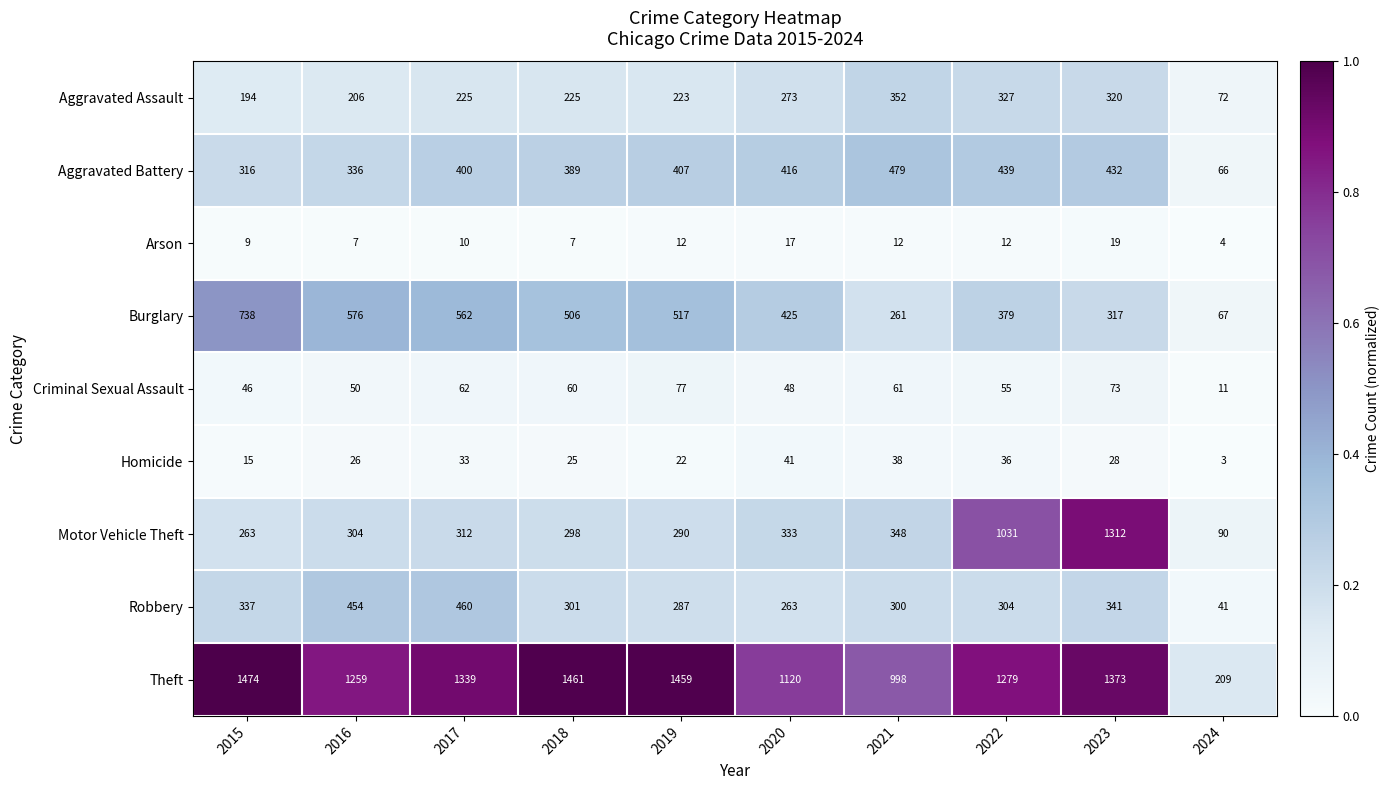

At which category does the chart reach its minimum across all series?

2024